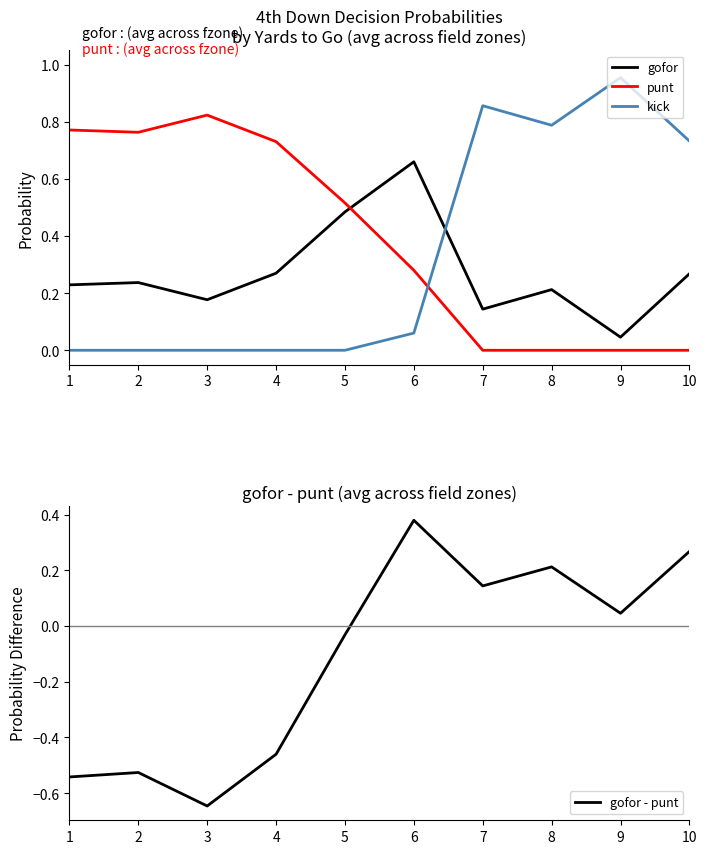

The kick series shows 0.1 at 6. True or false?

True